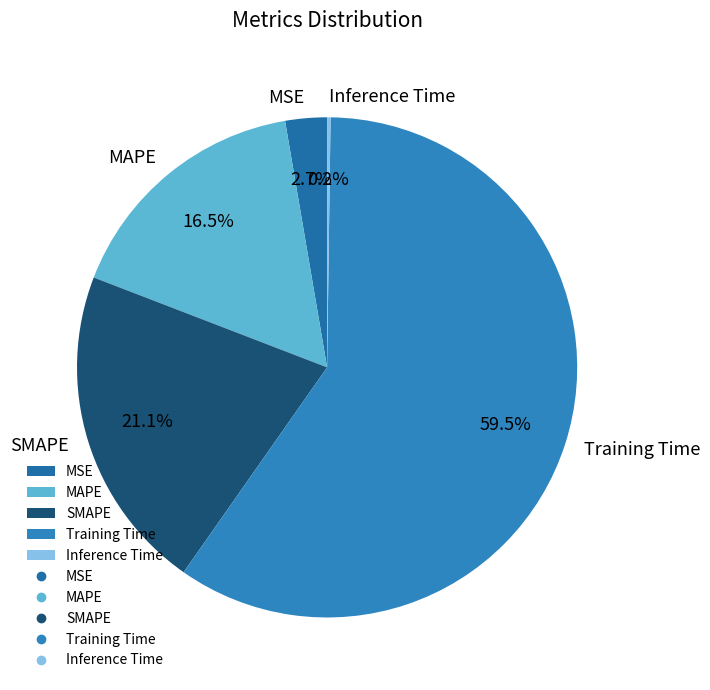

Is there any slice that represents more than half of the pie?

Yes